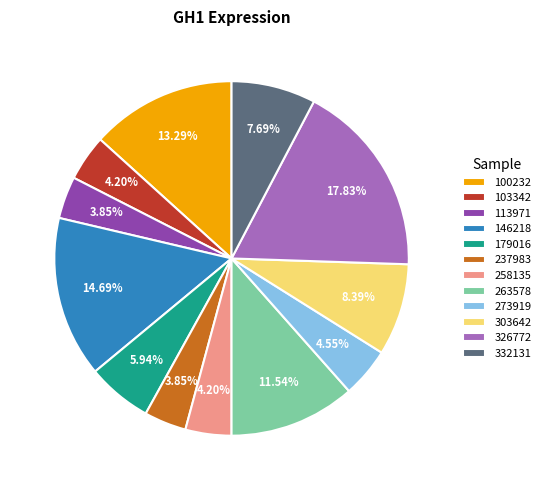

How many slices are in this pie chart?

12